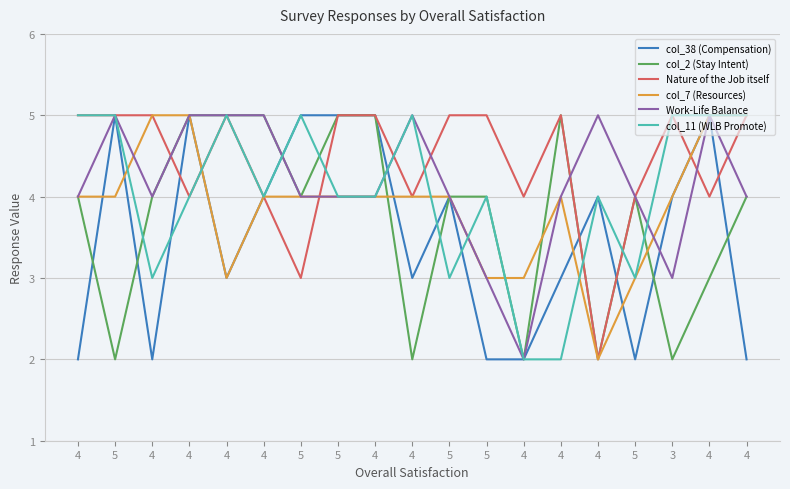

Does the chart display data point markers on the line(s)?

No